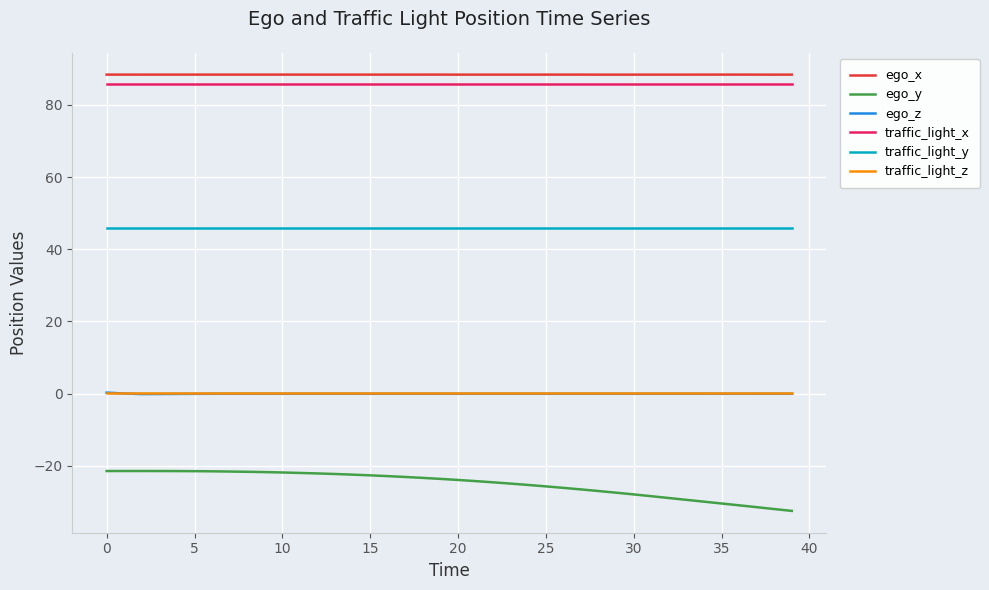

Count the number of data series in this chart.

6